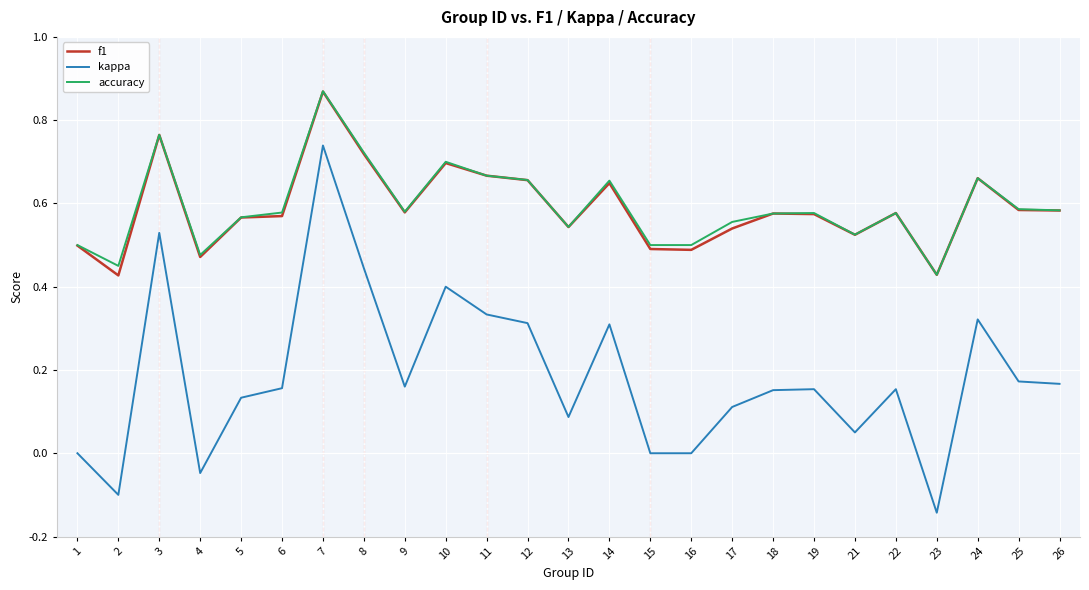

True or false: kappa and f1 intersect in this chart.

False